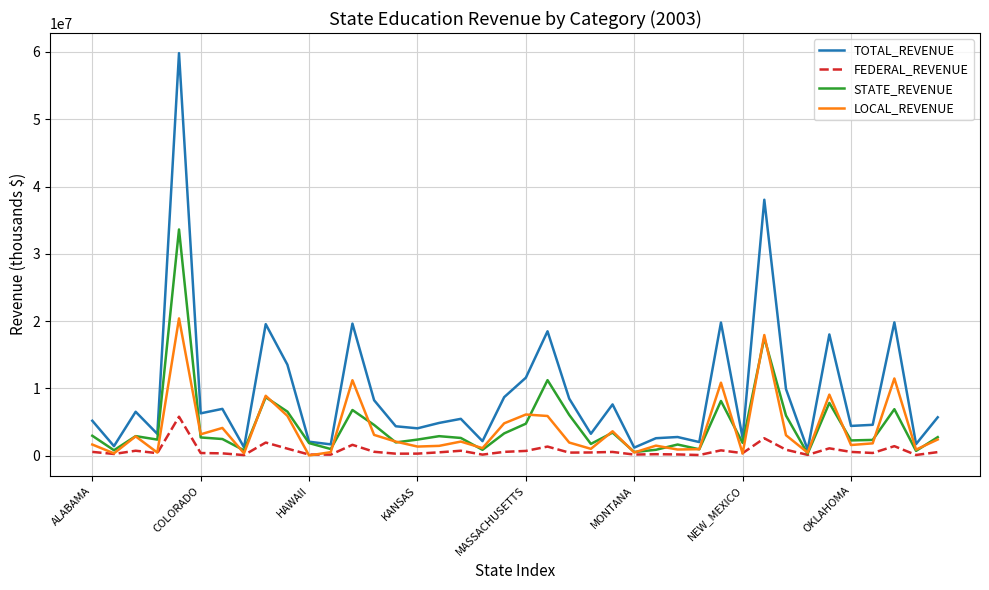

What is the greatest value displayed?

59815855